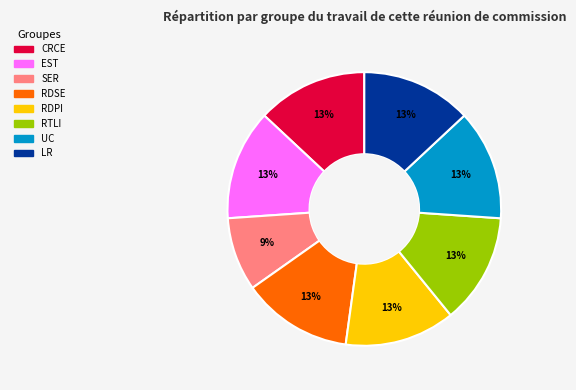

Is there any slice that represents more than half of the pie?

No